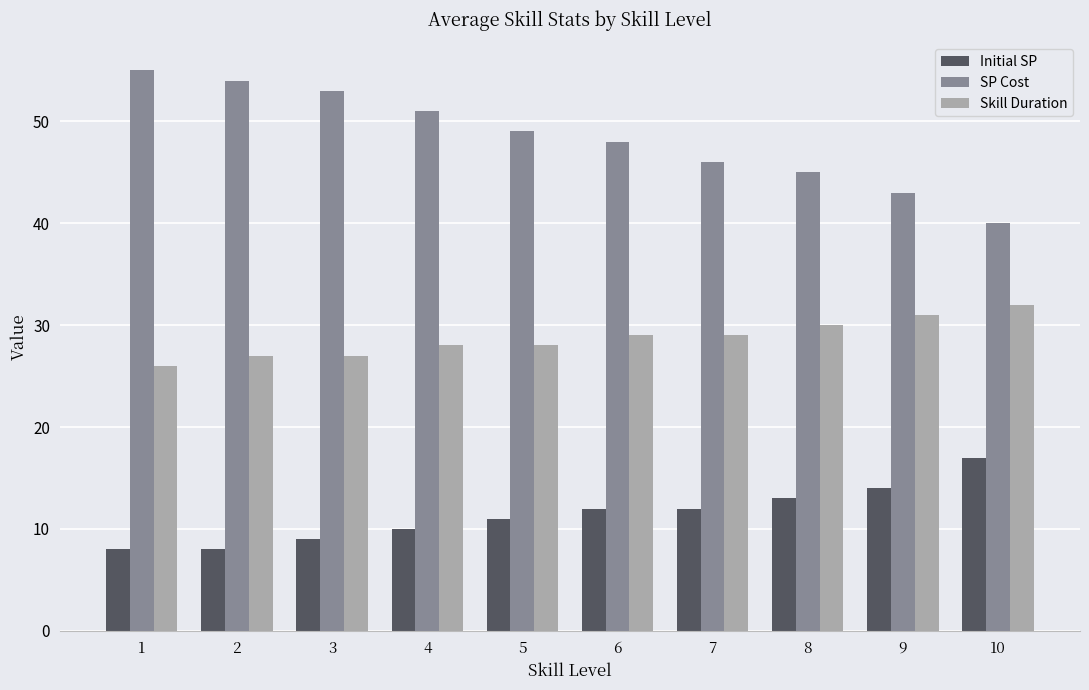

What is the maximum value for Skill Duration?

32